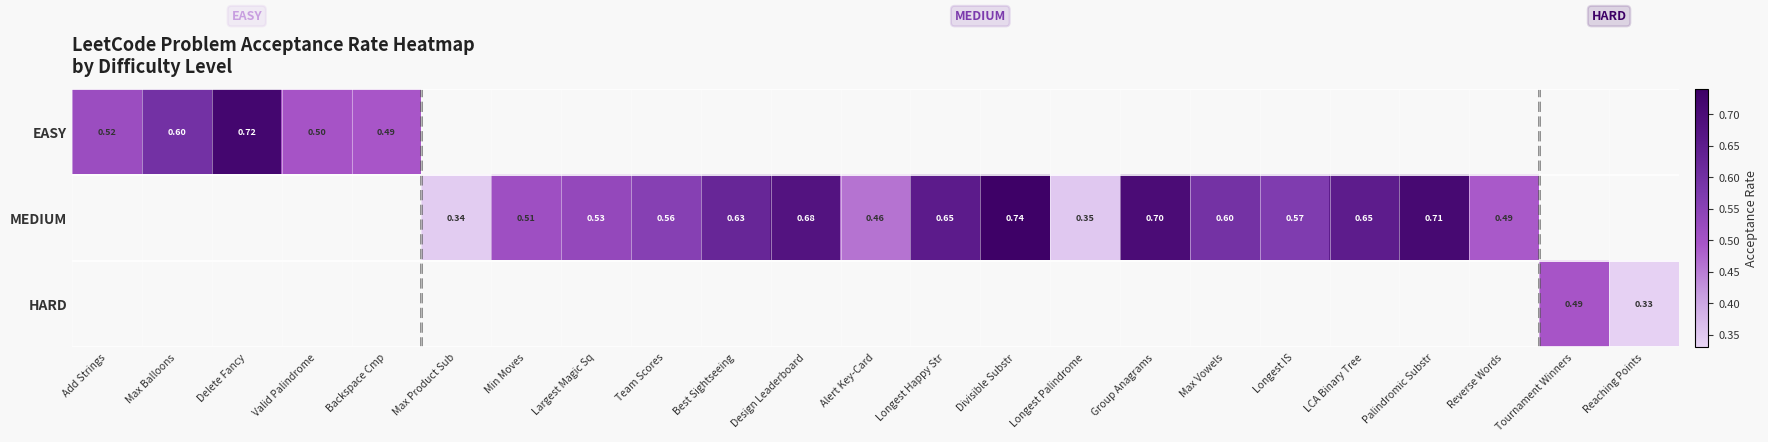

What is the maximum value shown in the chart?

0.7